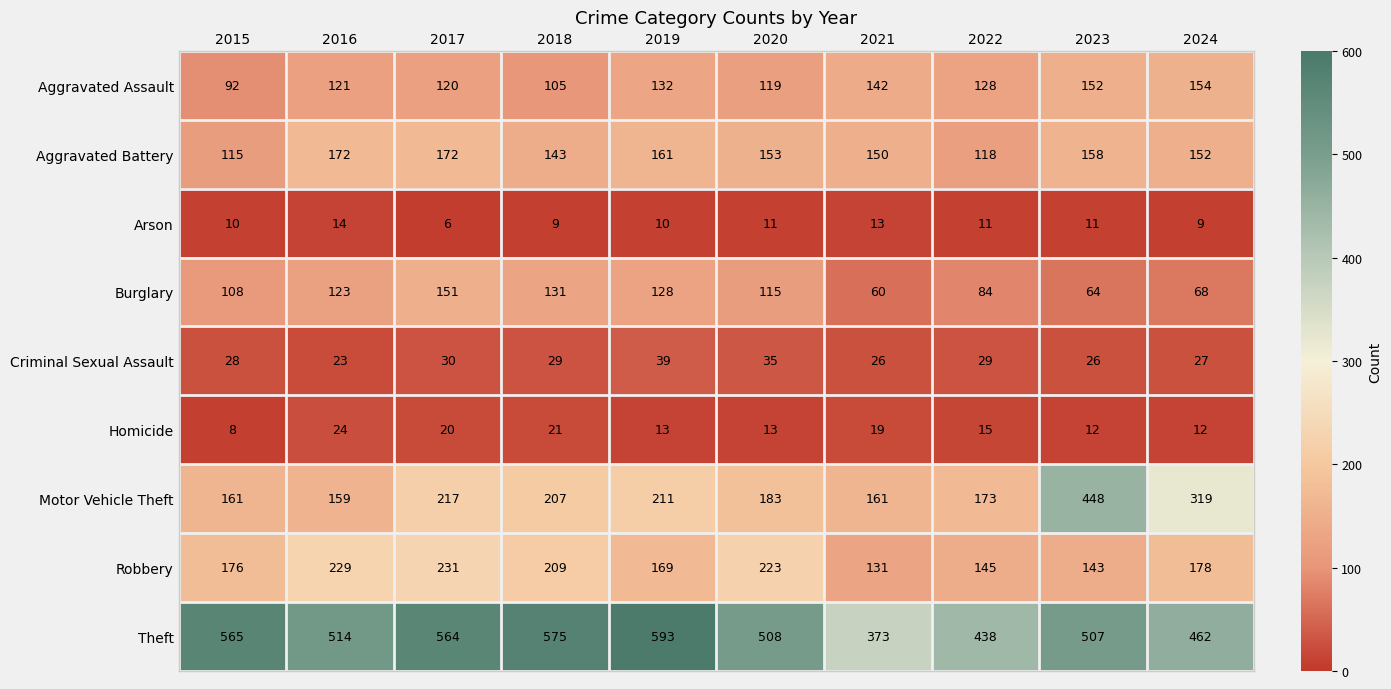

The Theft series shows 565 at 2015. True or false?

True